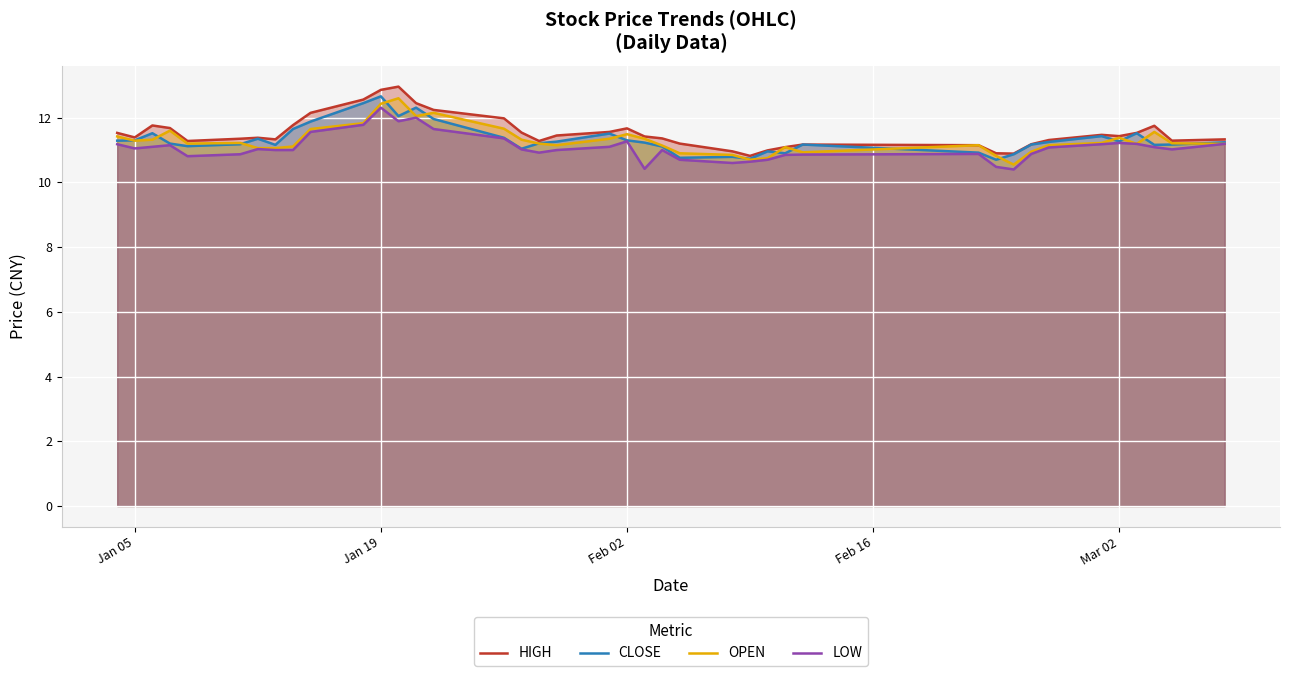

How many lines are shown in the chart?

4